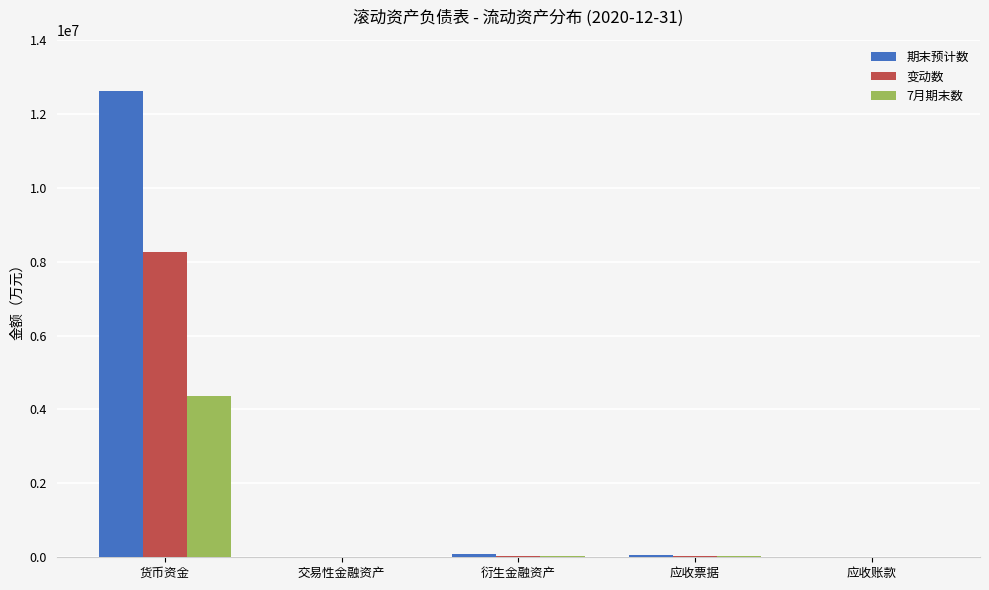

Between 货币资金 and 交易性金融资产, which series saw the biggest shift?

期末预计数